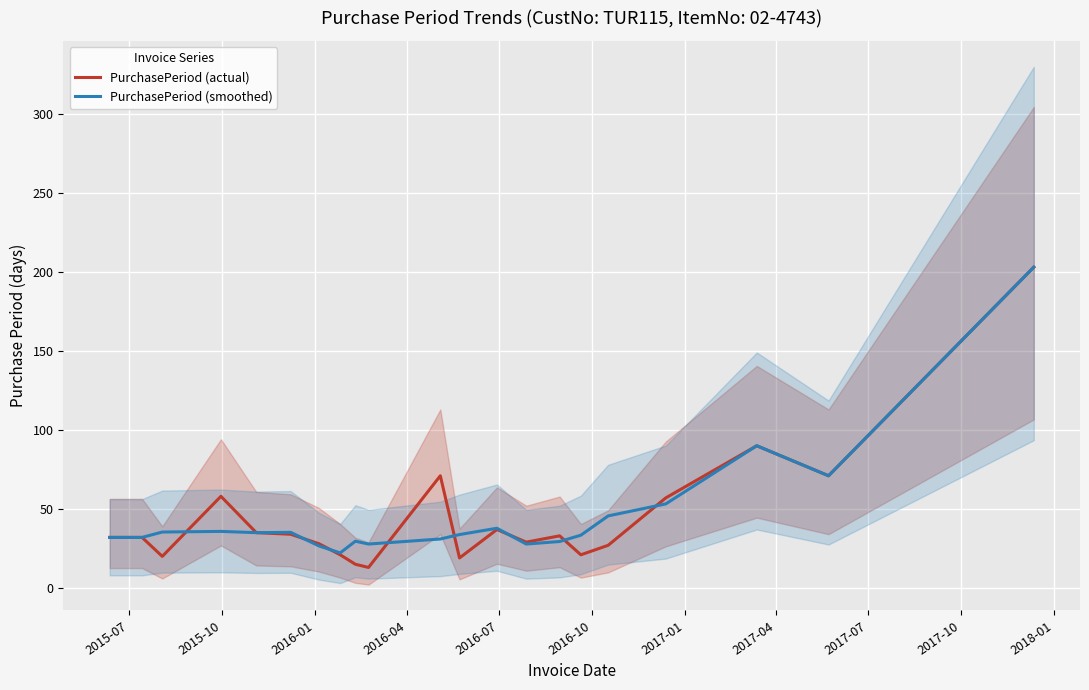

The value of PurchasePeriod (actual) at 13 is 15.4. True or false?

False